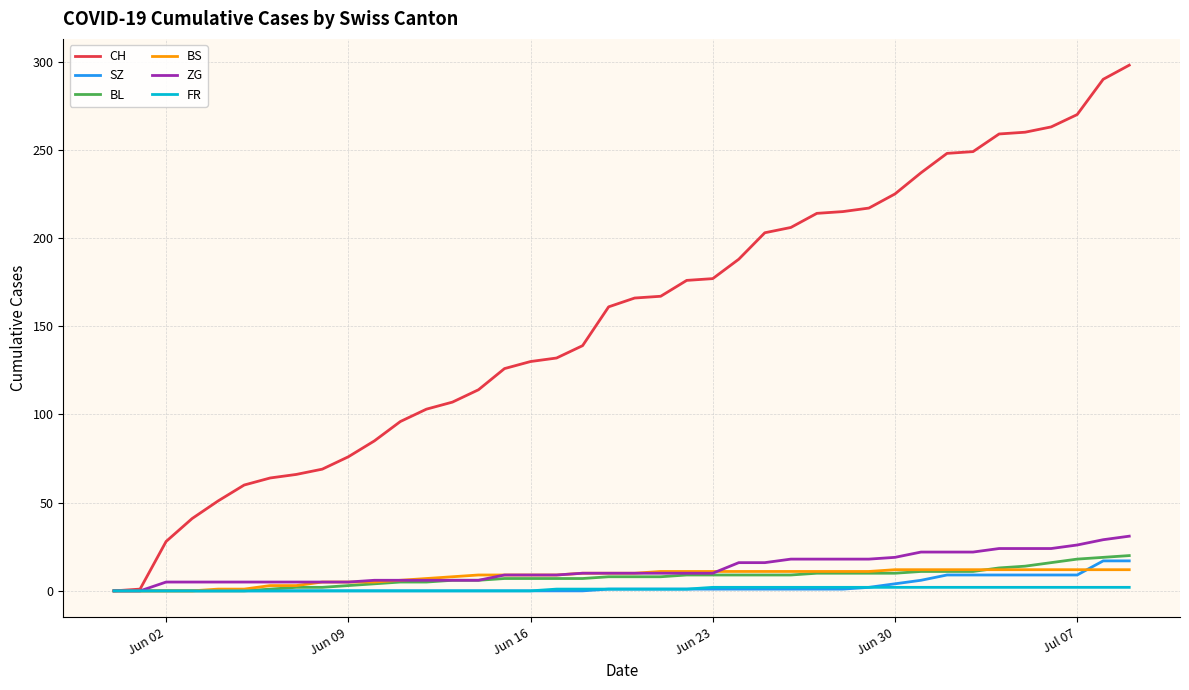

Rank the series by their maximum value, from lowest to highest.

FR, BS, SZ, BL, ZG, CH